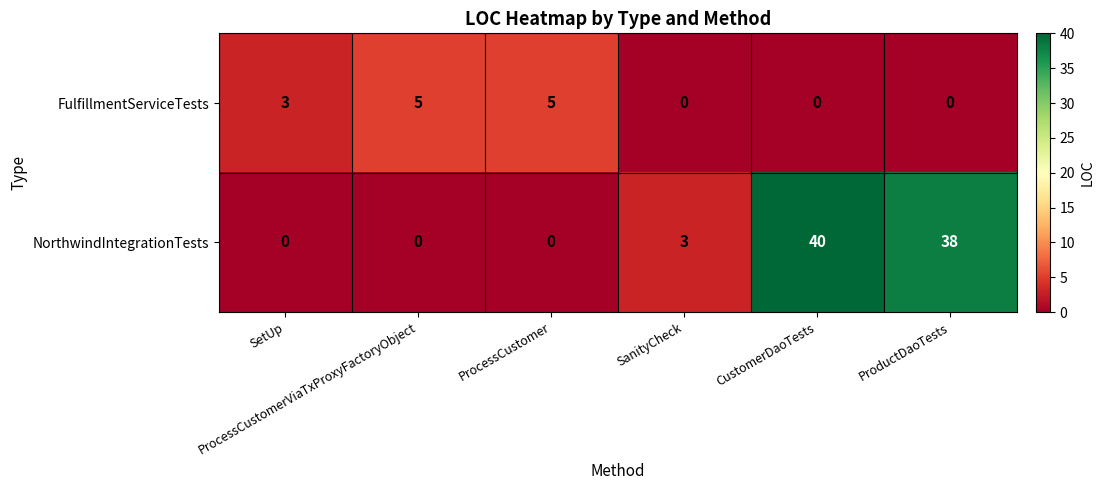

How many data points does each series have?

6